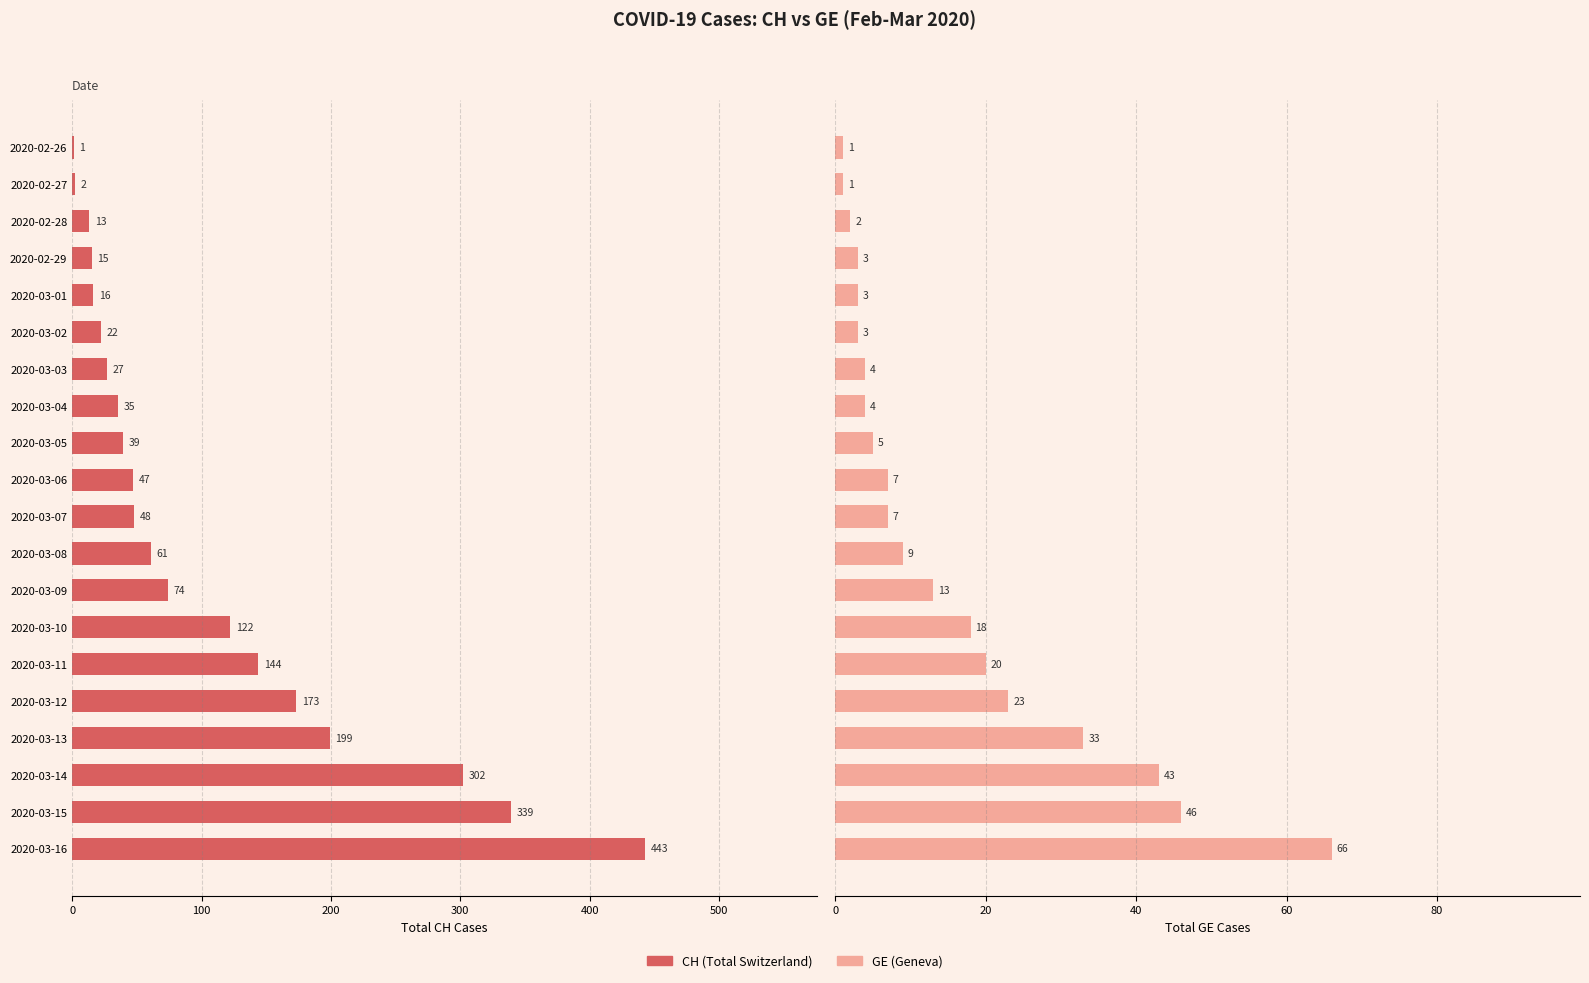

Reading right to left, transcribe all the data shown in this chart.

CH: 443	339	302	199	173	144	122	74	61	48	47	39	35	27	22	16	15	13	2	1
GE: 66	46	43	33	23	20	18	13	9	7	7	5	4	4	3	3	3	2	1	1